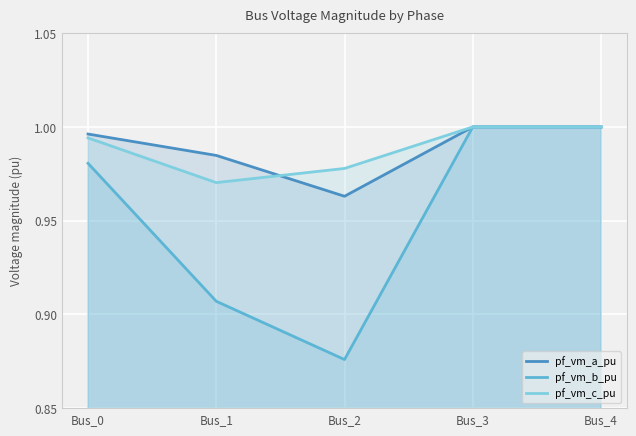

True or false: pf_vm_b_pu has a value of 0.6 at Bus_3.

False